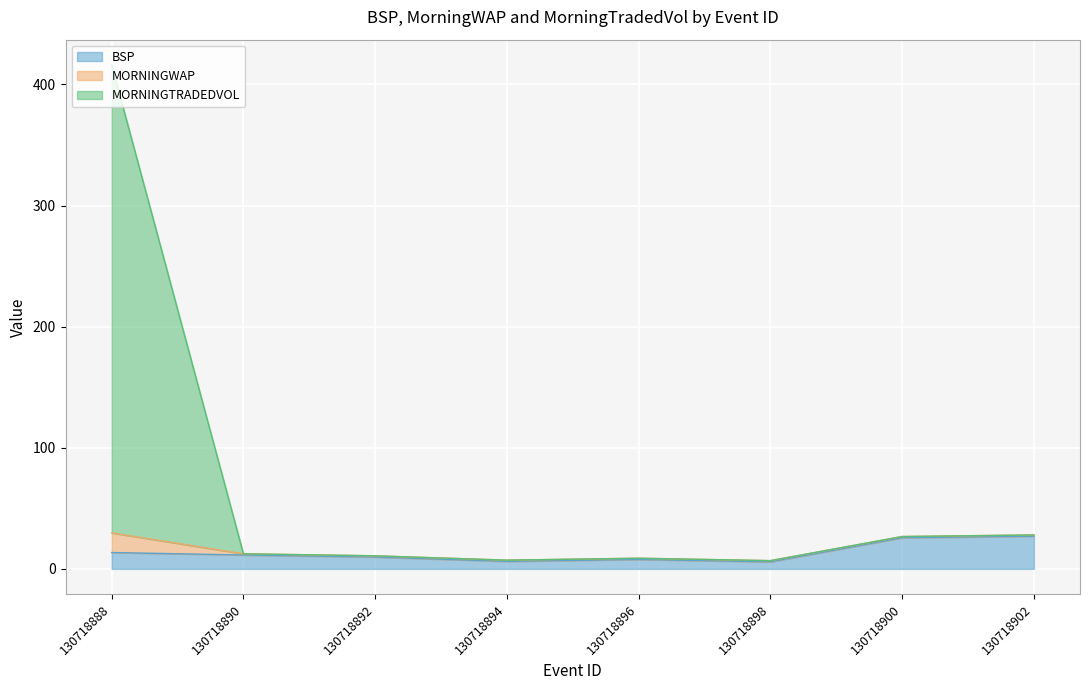

At which category is the sum across all series the highest?

130718888